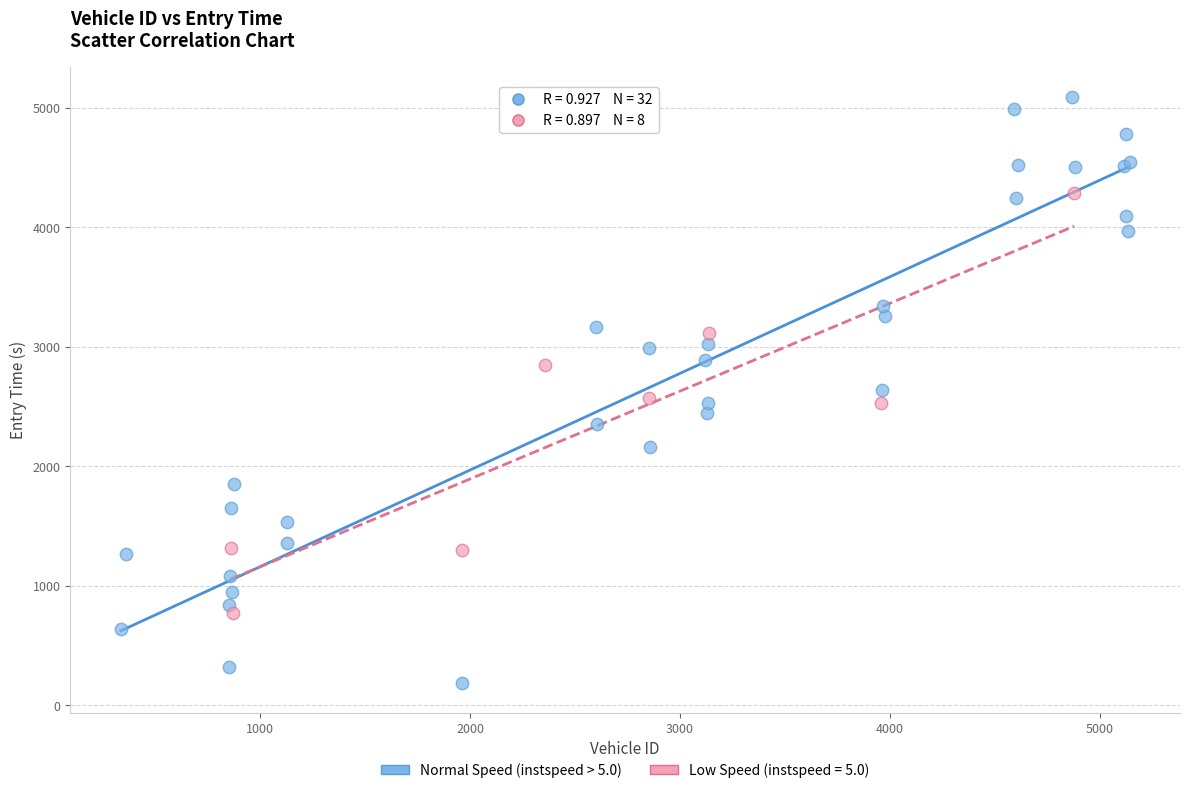

Which series has the widest spread of Y values?

Normal Speed (instspeed > 5.0)